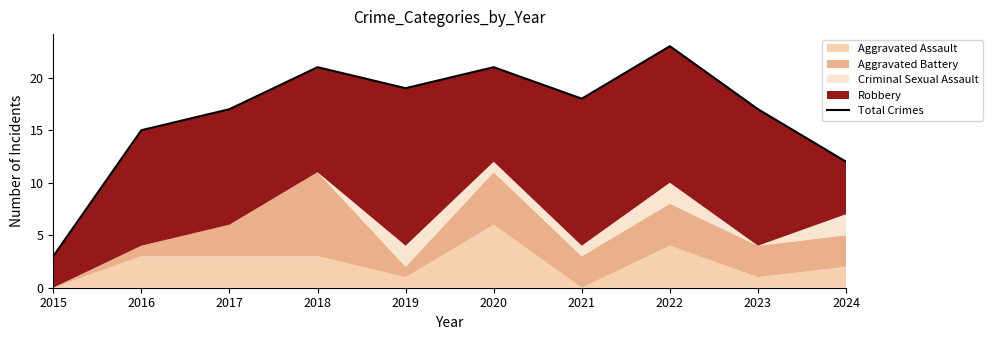

True or false: there are more than 2 points higher than both neighbors.

True